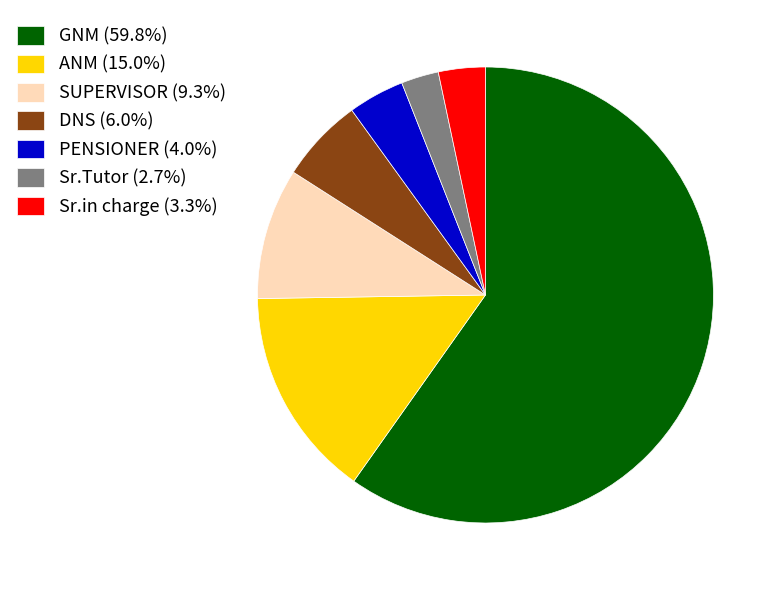

Between PENSIONER and DNS, which is larger?

DNS